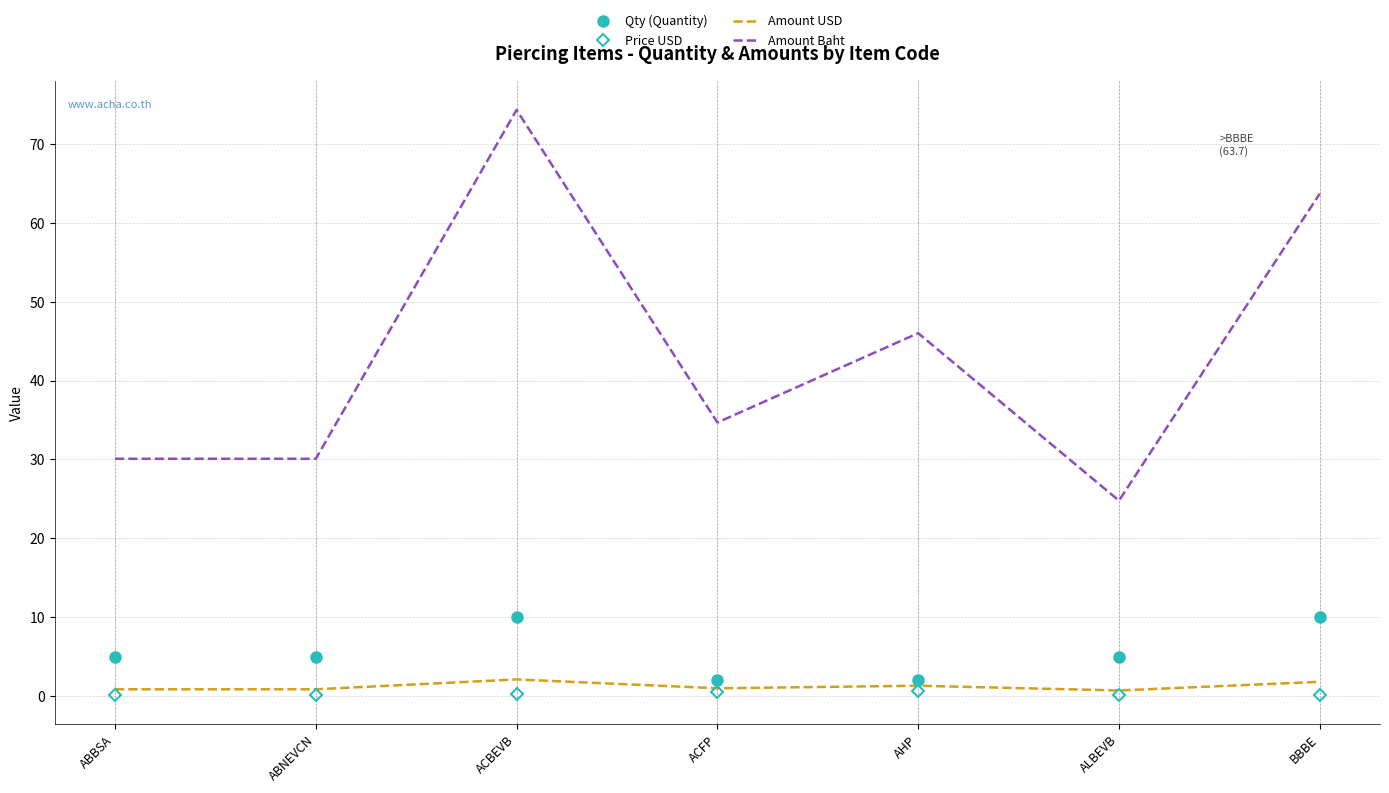

What is the difference between the maximum and minimum values in the Qty (Quantity) series?

8.0